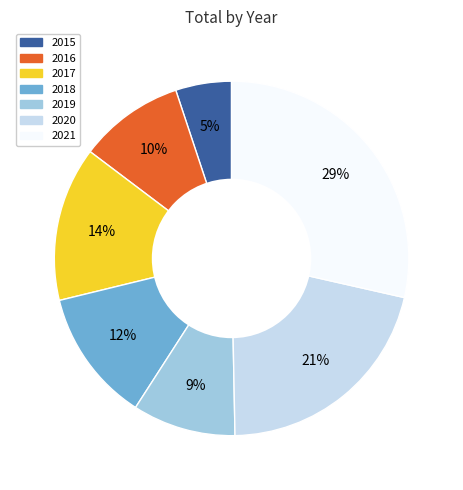

Count the number of slices in the pie.

7